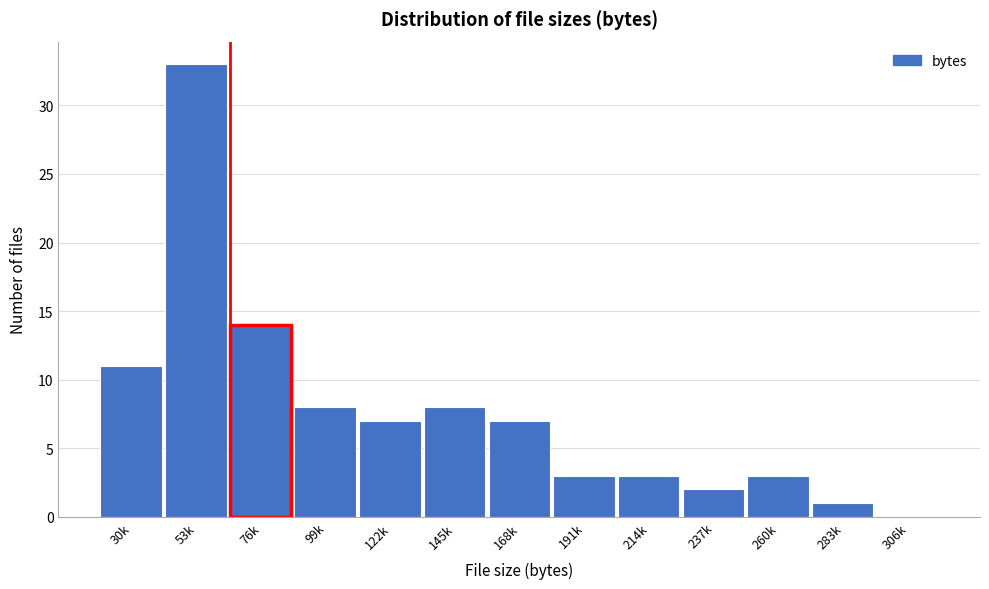

Reading left to right, extract all data points from this chart.

30k=11	53k=33	76k=14	99k=8	122k=7	145k=8	168k=7	191k=3	214k=3	237k=2	260k=3	283k=1	306k=0